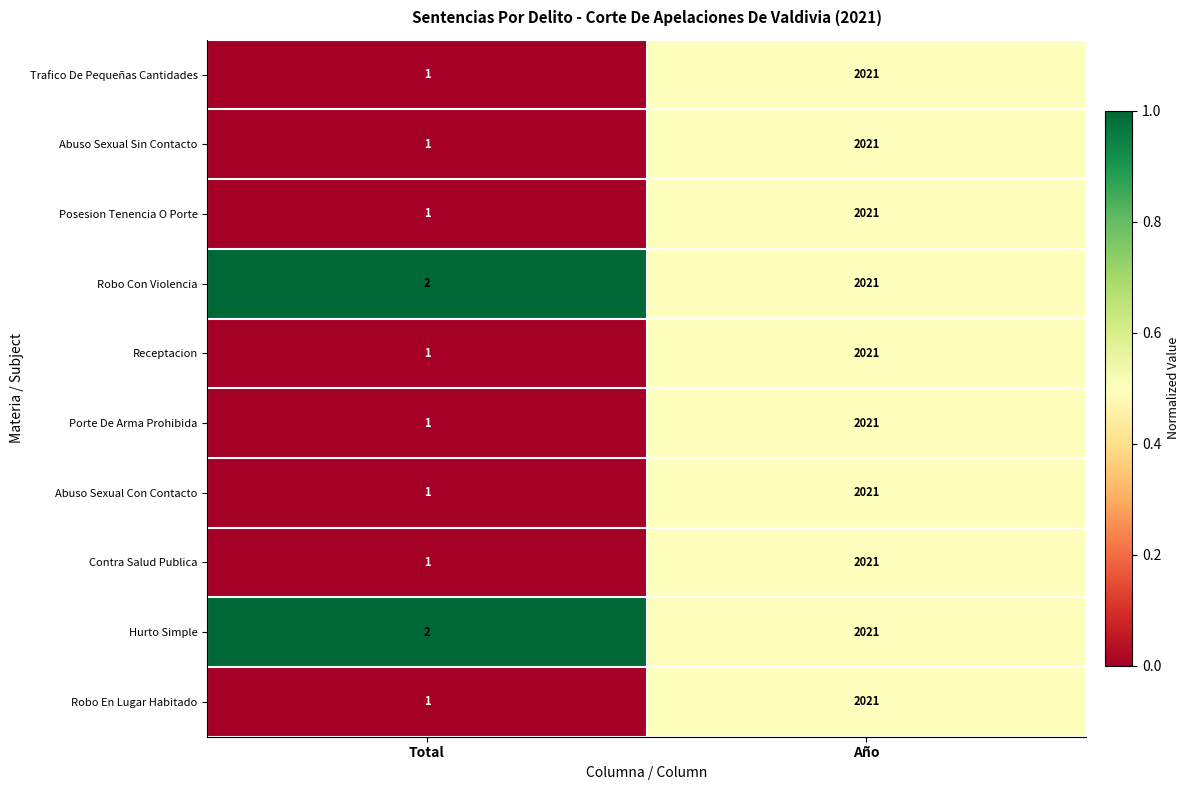

Which category has the lowest value across all series?

Total